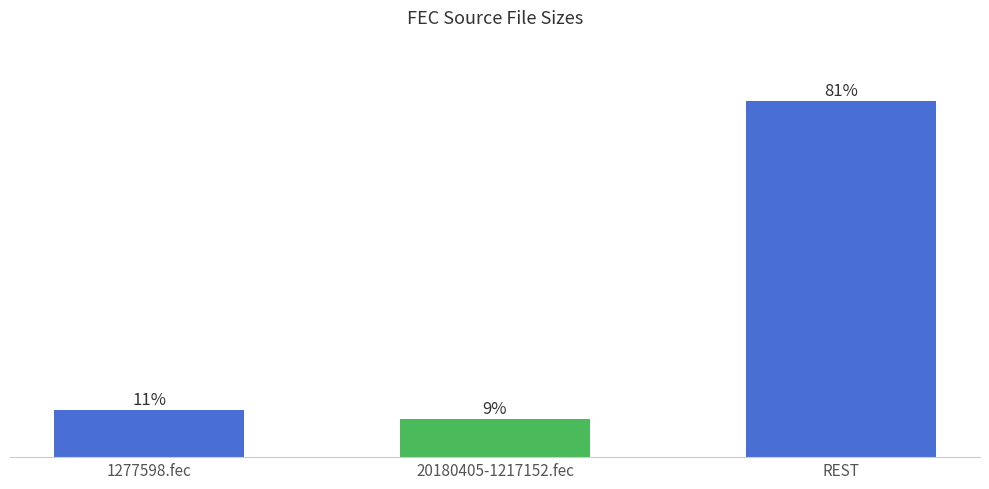

Are the bars horizontal?

No